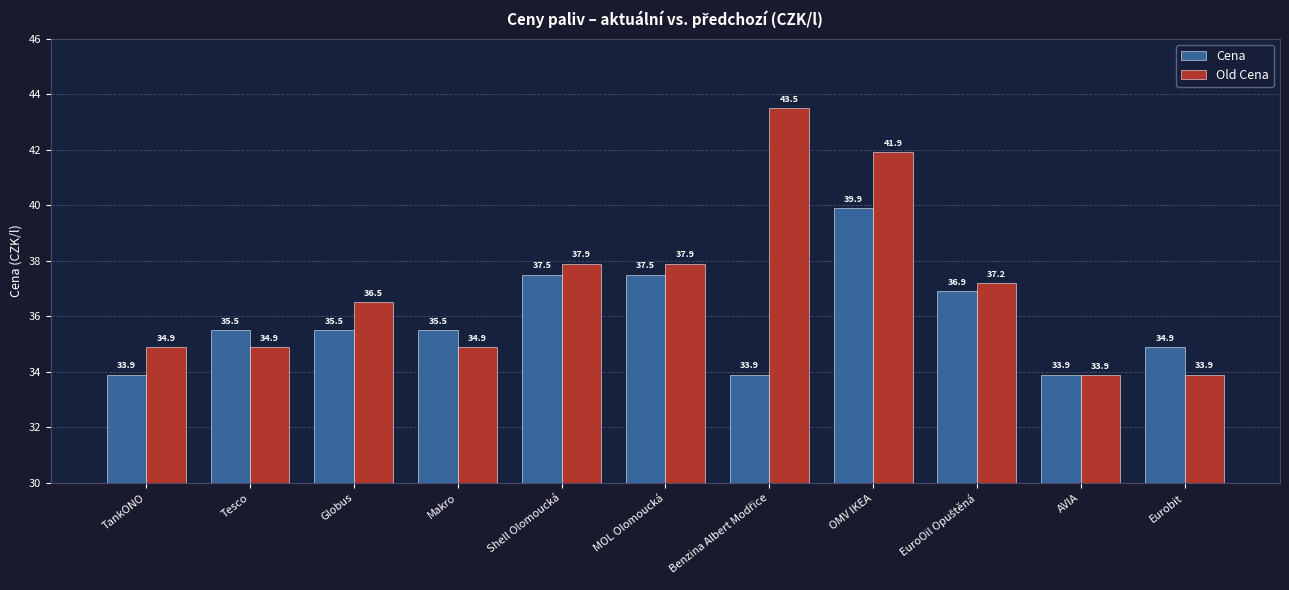

The value of Cena at AVIA is 33.9. True or false?

True